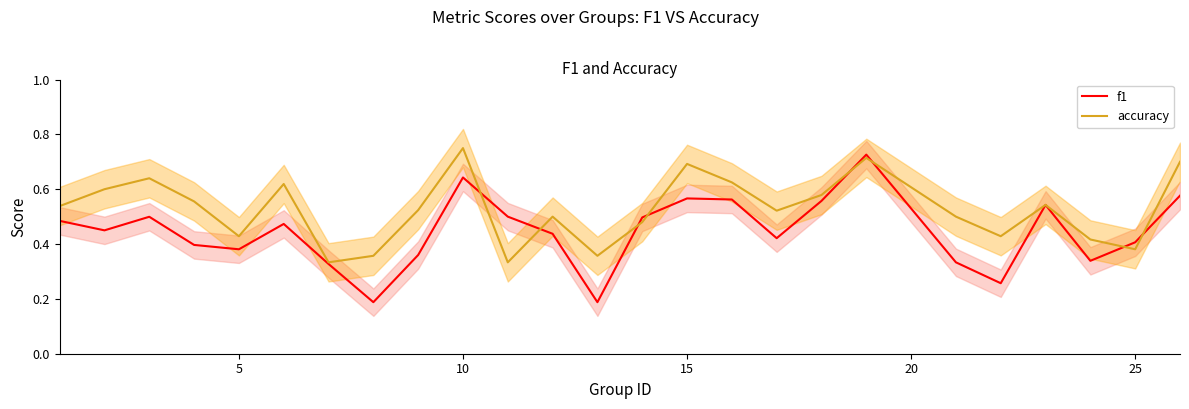

Is it true that f1 equals 0.4 at 25?

True